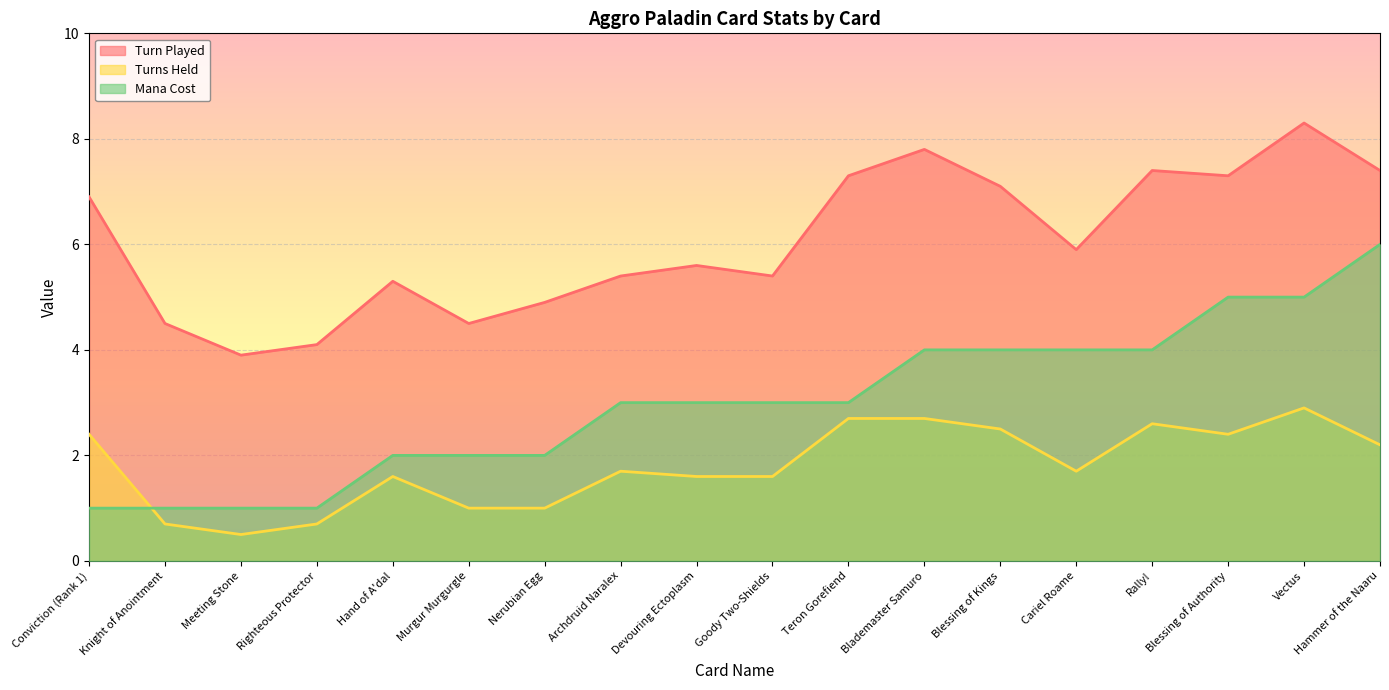

True or false: Turn Played and Mana Cost cross at least once.

False